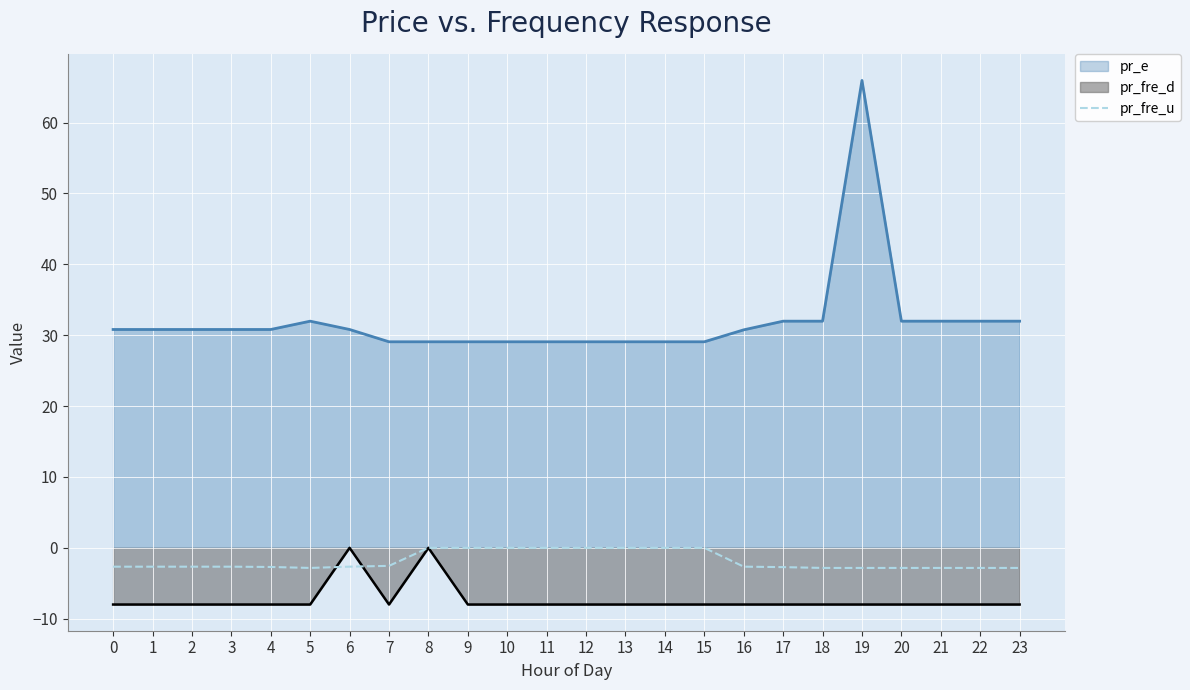

The chart shows a value of -4.1 at 7. True or false?

False